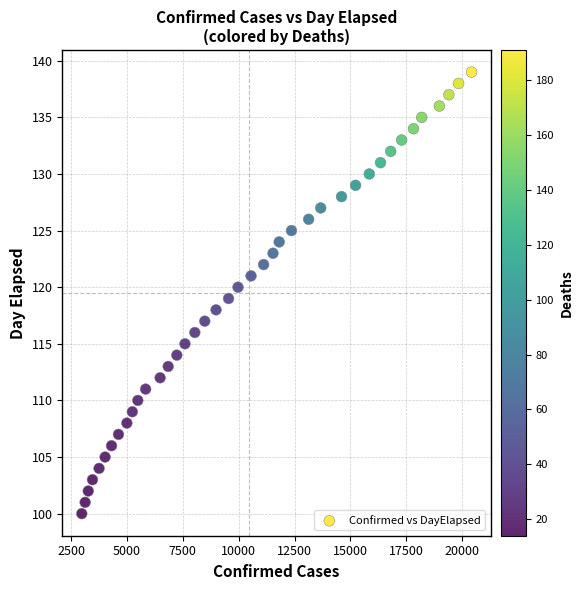

What is the range of X values (max minus min)?

17438